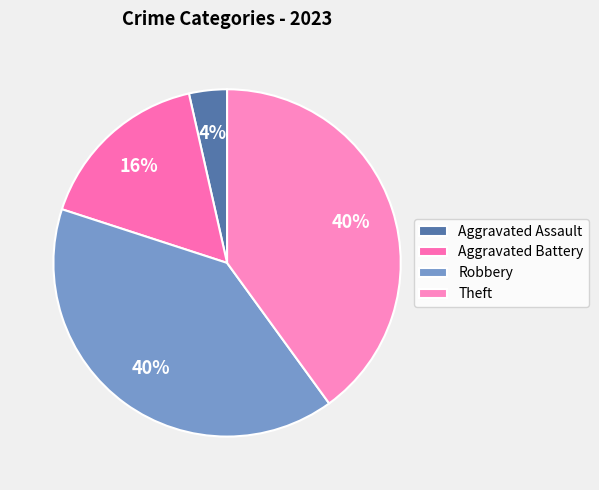

Does Theft represent more than half of the total?

No